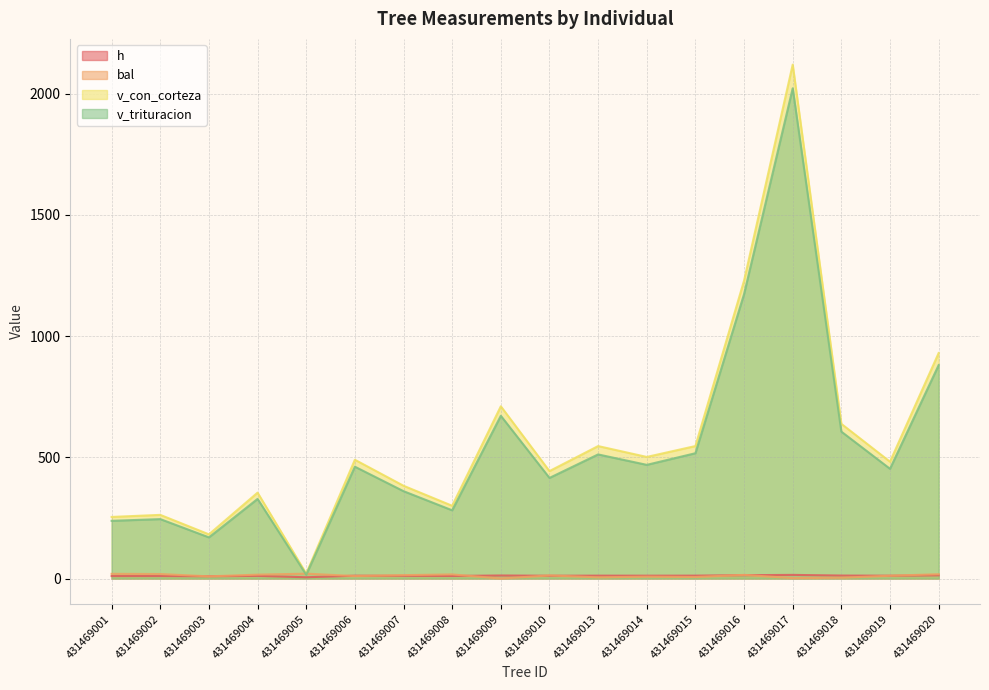

True or false: bal has more than 2 points higher than both neighbors.

True